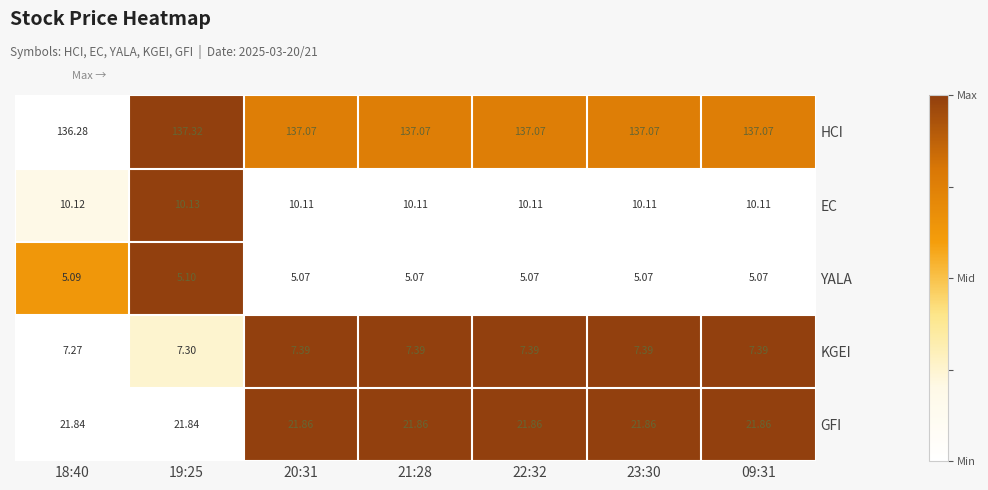

Rank the series at 20:31 from lowest to highest value.

YALA, KGEI, EC, GFI, HCI